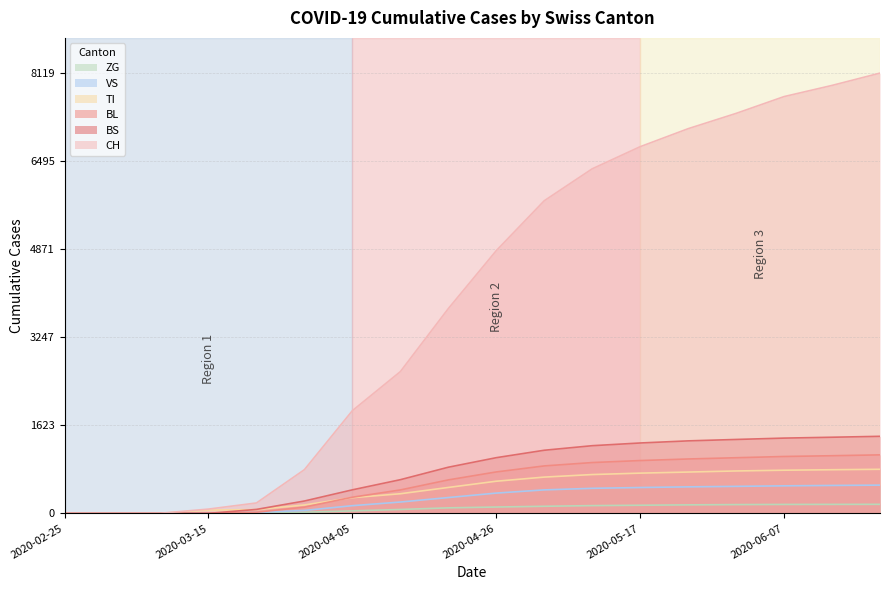

What is the highest value of the BS series?

1421